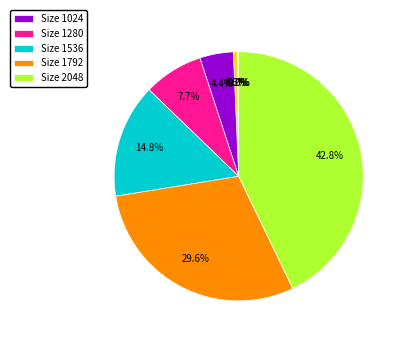

Is there a majority slice in this chart?

No